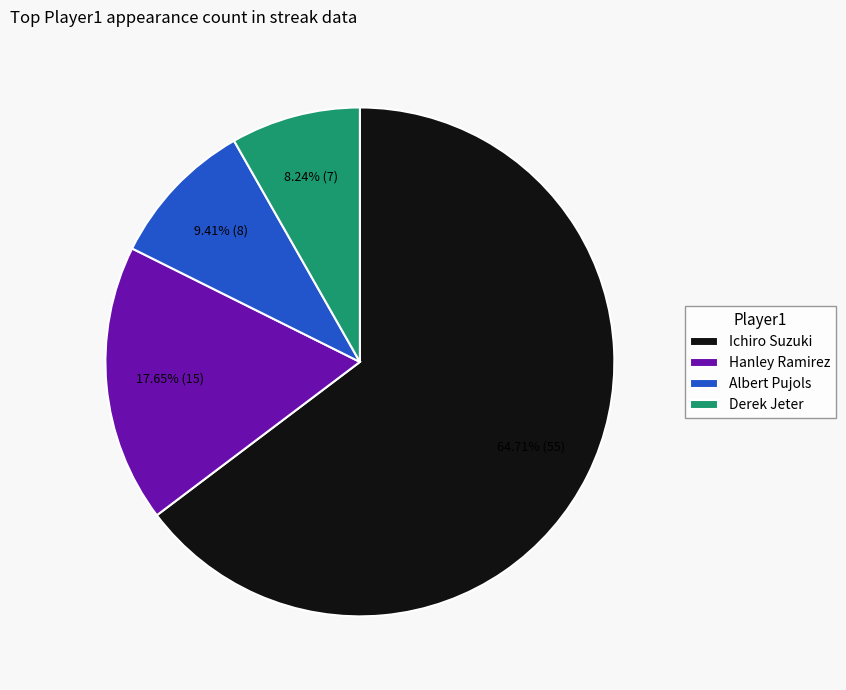

To the nearest percent, what is the difference between the Ichiro Suzuki and Albert Pujols slice percentages?

55%